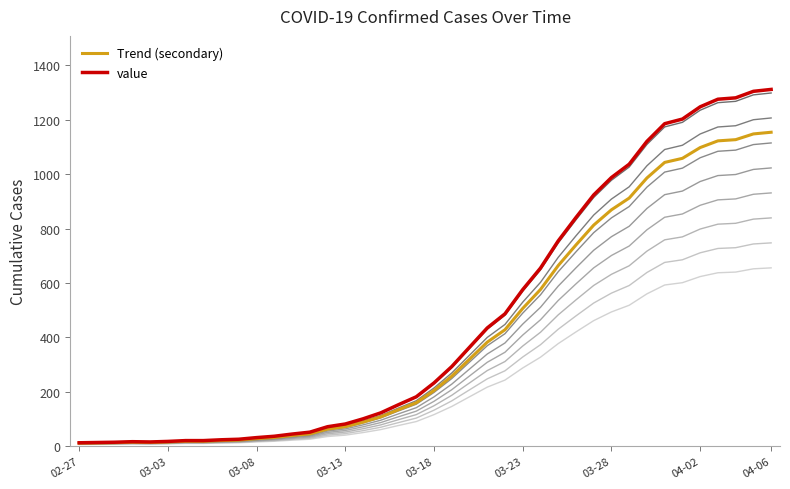

What is the sum of all Trend (secondary) values?

16353.9